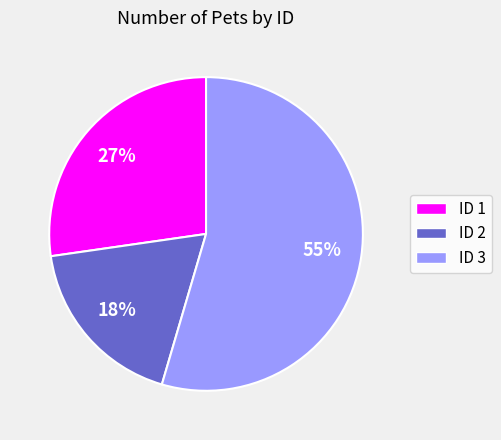

Which slice is the largest?

ID 3